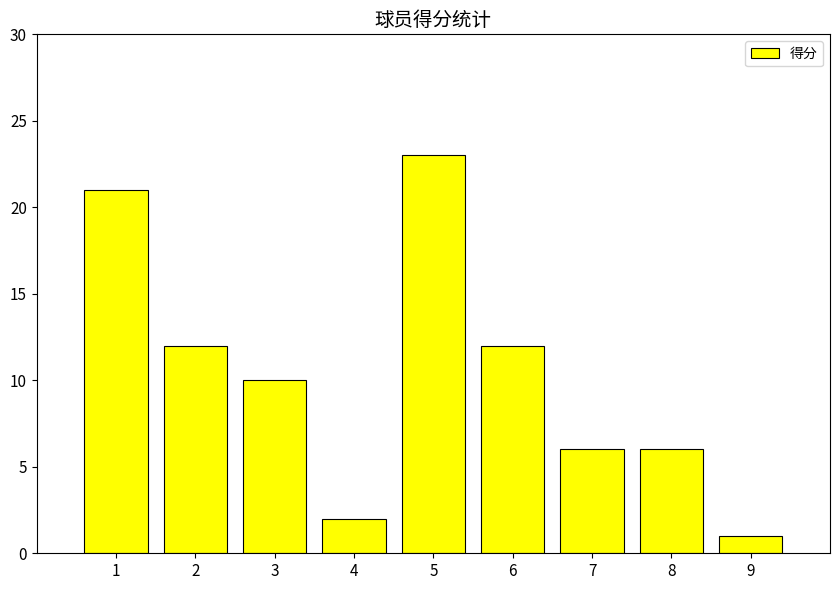

Which category has the highest value across all series?

5